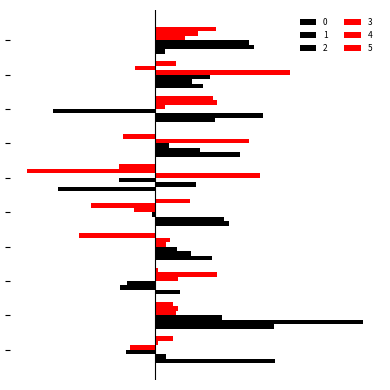

At how many categories does at least one series exceed 0?

10